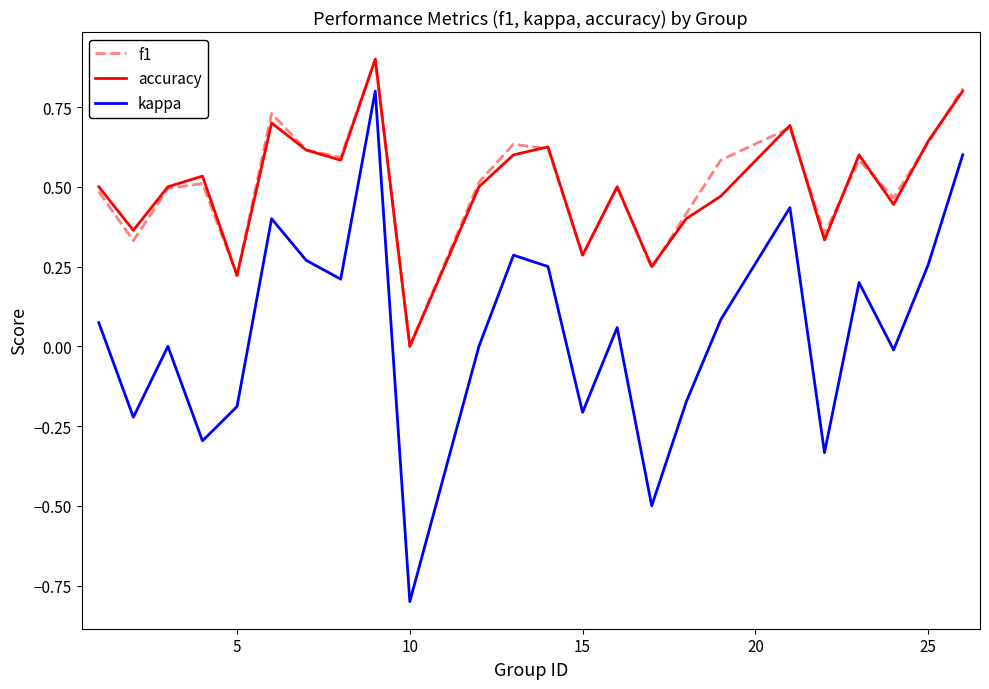

Which series has the largest range (max minus min)?

kappa